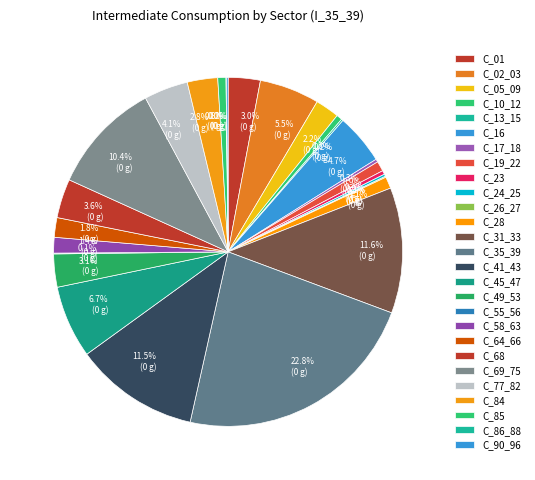

The C_41_43 slice represents 22% of the pie. True or false?

False